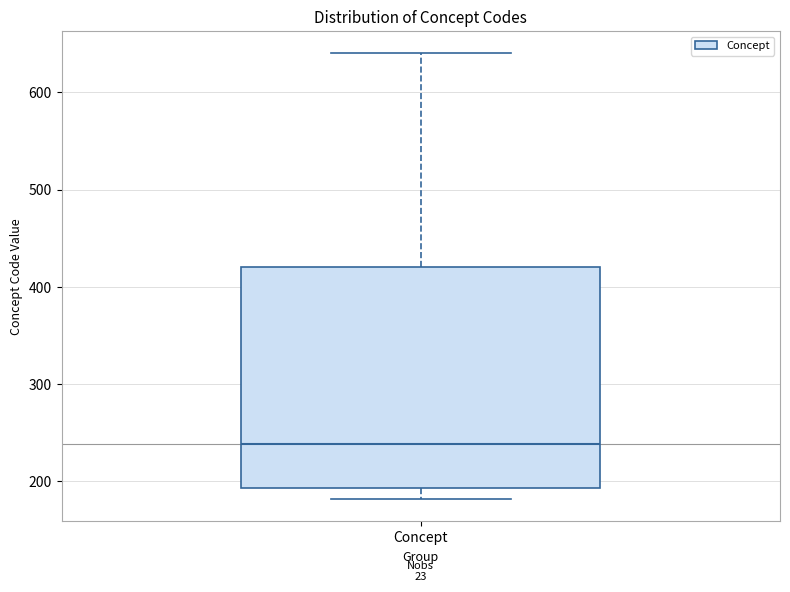

Transcribe this box plot: give where the median line is, the range the box spans, and where the two whiskers end, as read against the y-axis. The values are not printed on the chart, so give them approximately, as read against the axis.

median 240, box 190 to 420, whiskers 180 to 640